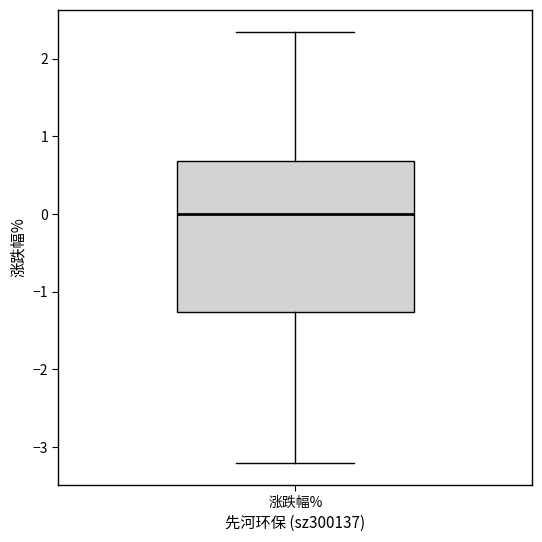

Transcribe this box plot: give where the median line is, the range the box spans, and where the two whiskers end, as read against the y-axis. The values are not printed on the chart, so give them approximately, as read against the axis.

median 0.0, box -1.3 to 0.7, whiskers -3.2 to 2.4